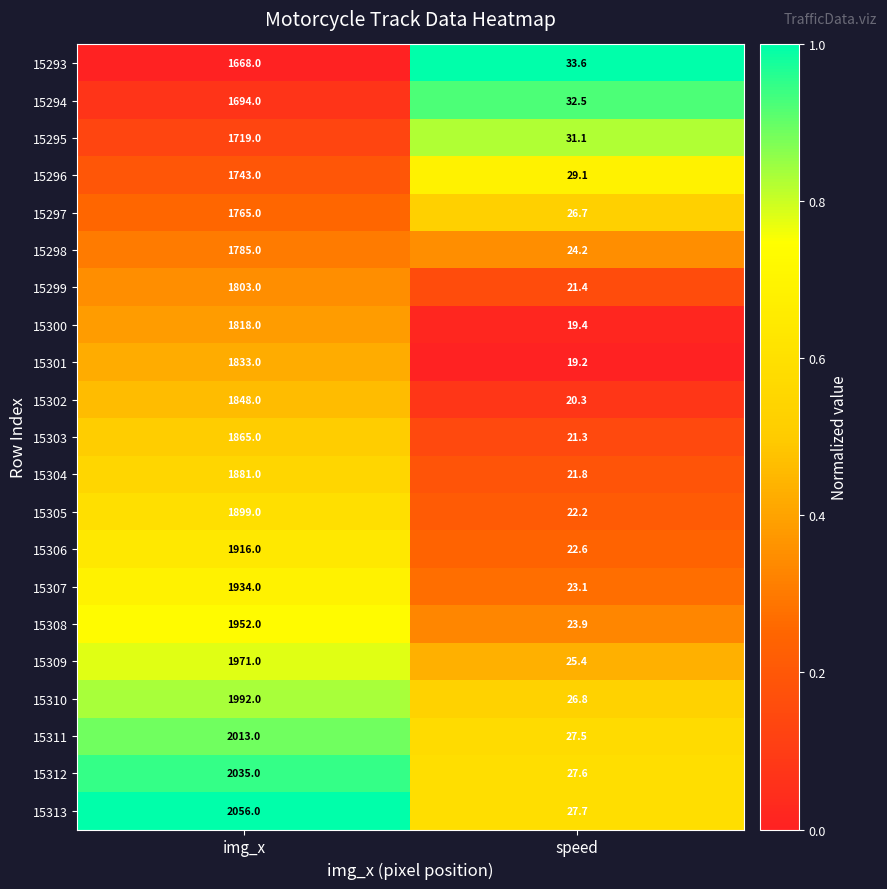

At img_x, list the series in order from largest to smallest.

15313, 15312, 15311, 15310, 15309, 15308, 15307, 15306, 15305, 15304, 15303, 15302, 15301, 15300, 15299, 15298, 15297, 15296, 15295, 15294, 15293